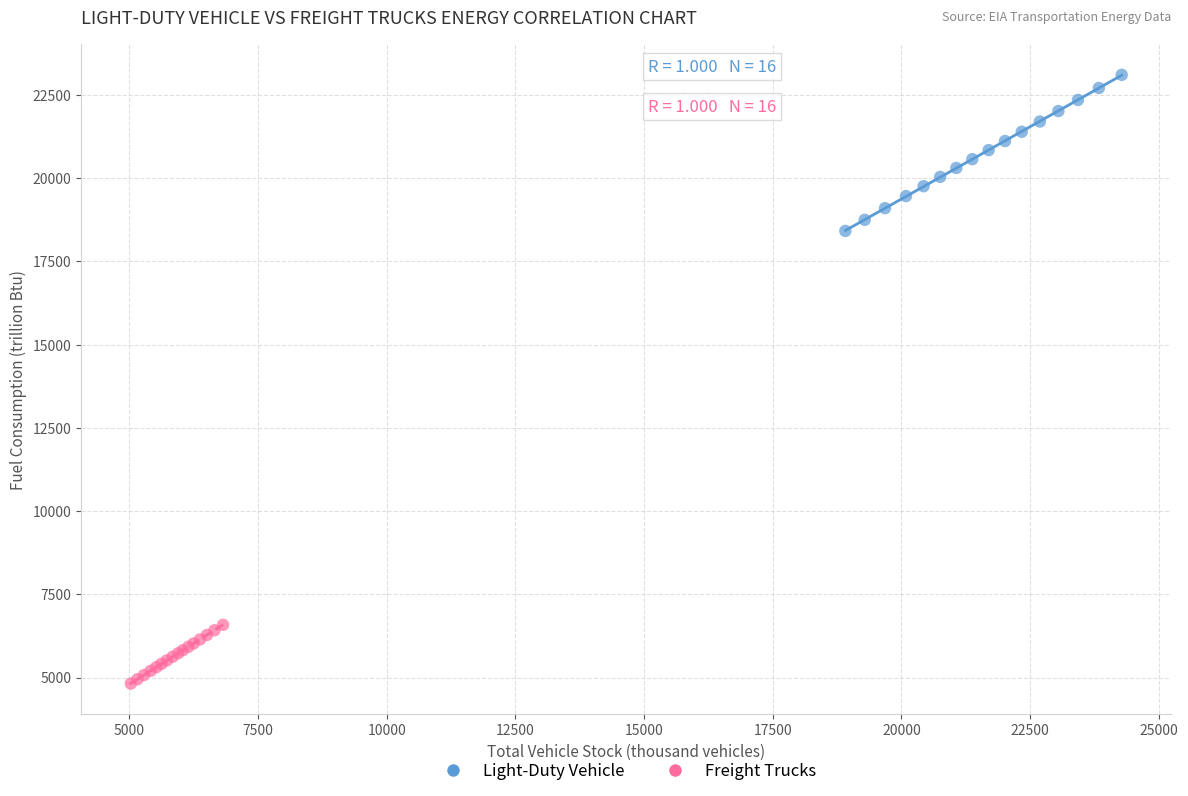

Which series contains the highest Y value?

Light-Duty Vehicle